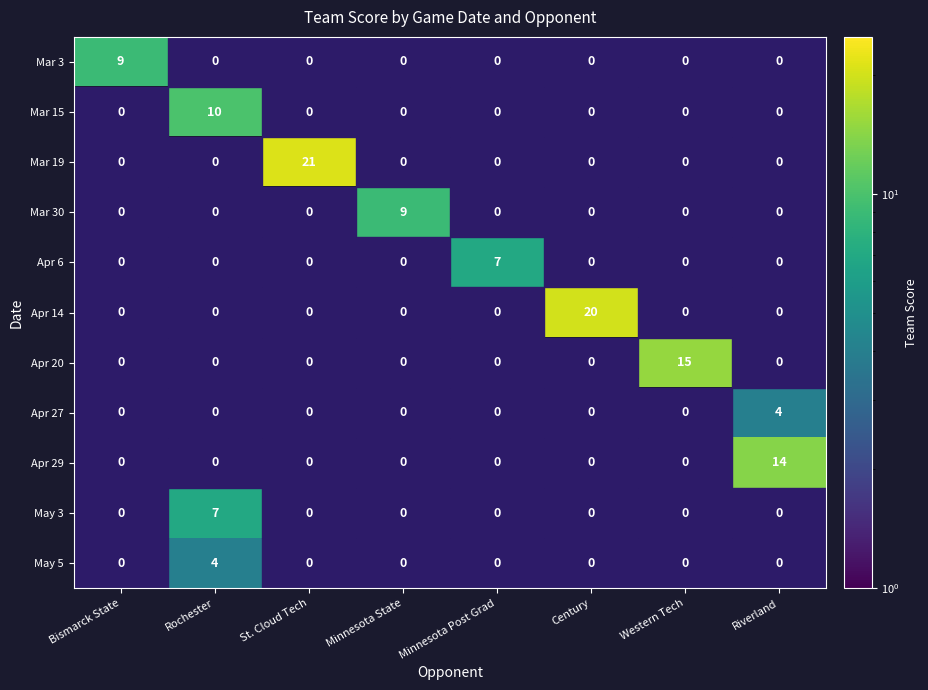

The Apr 20 series shows 15 at Western Tech. True or false?

True